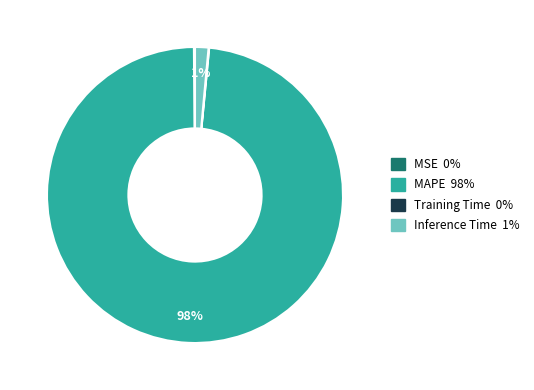

Does MAPE represent more than half of the total?

Yes